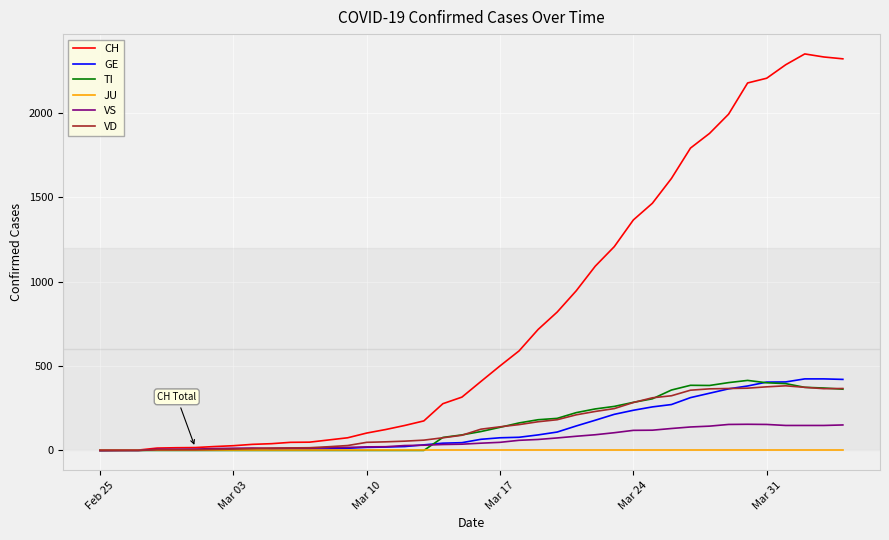

What is the average value of the VS series?

65